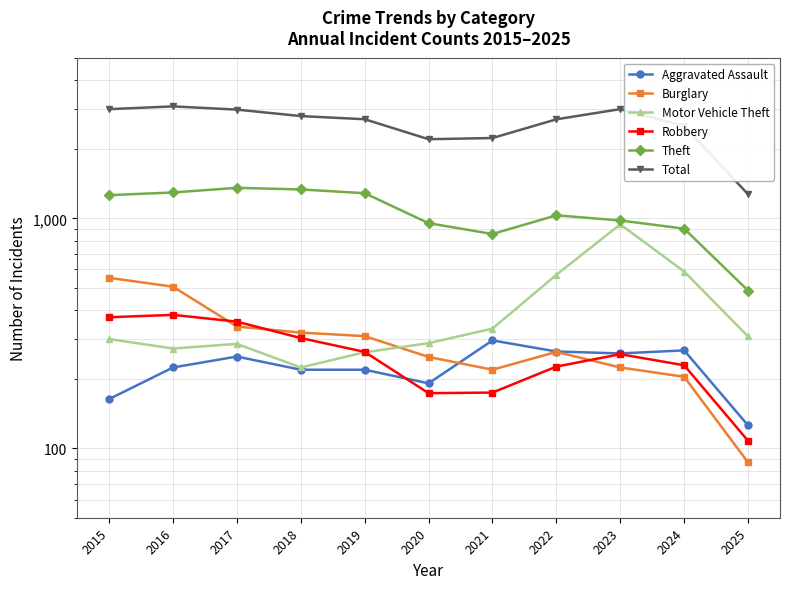

True or false: Total and Theft cross at least once.

False